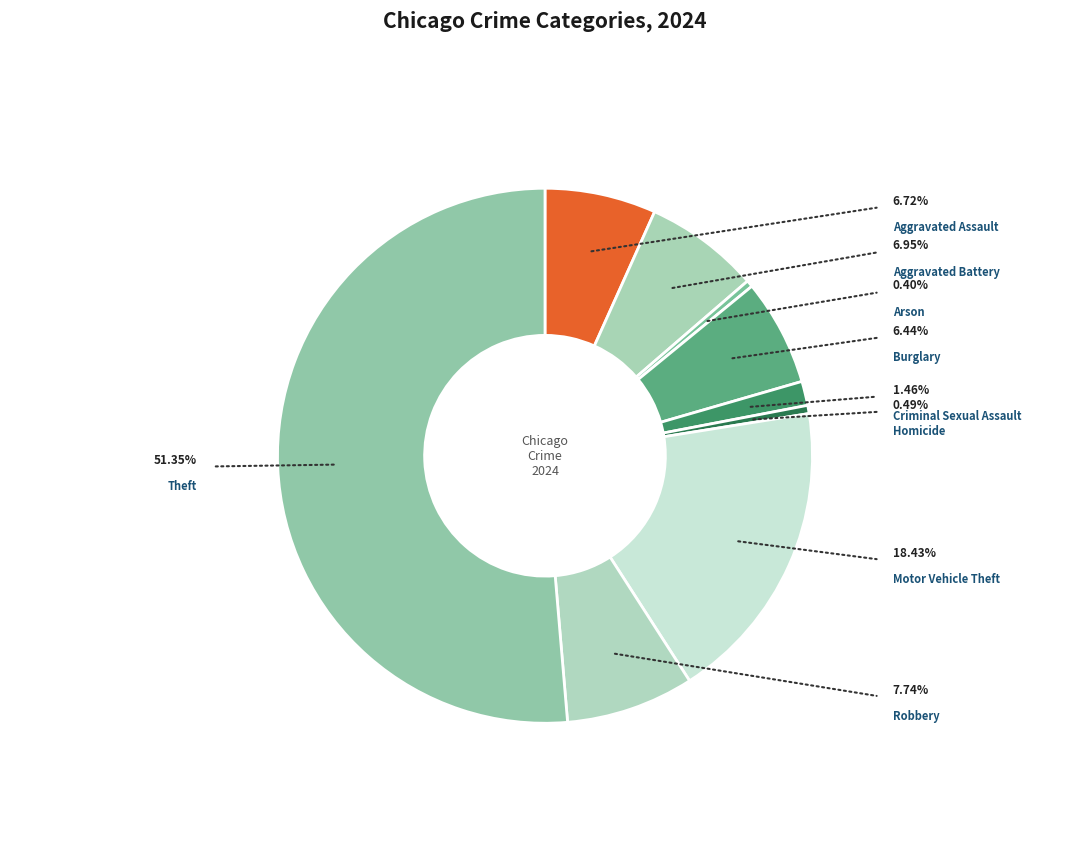

True or false: Burglary accounts for 6% of the total.

True